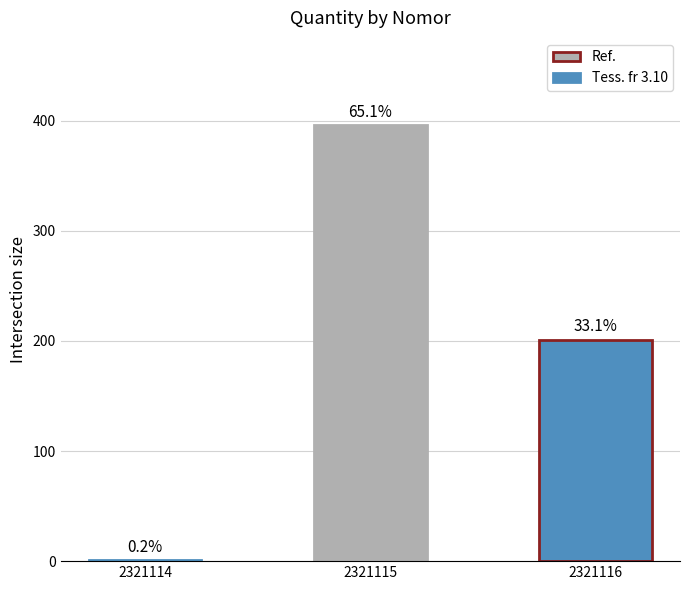

What is the average value?

199